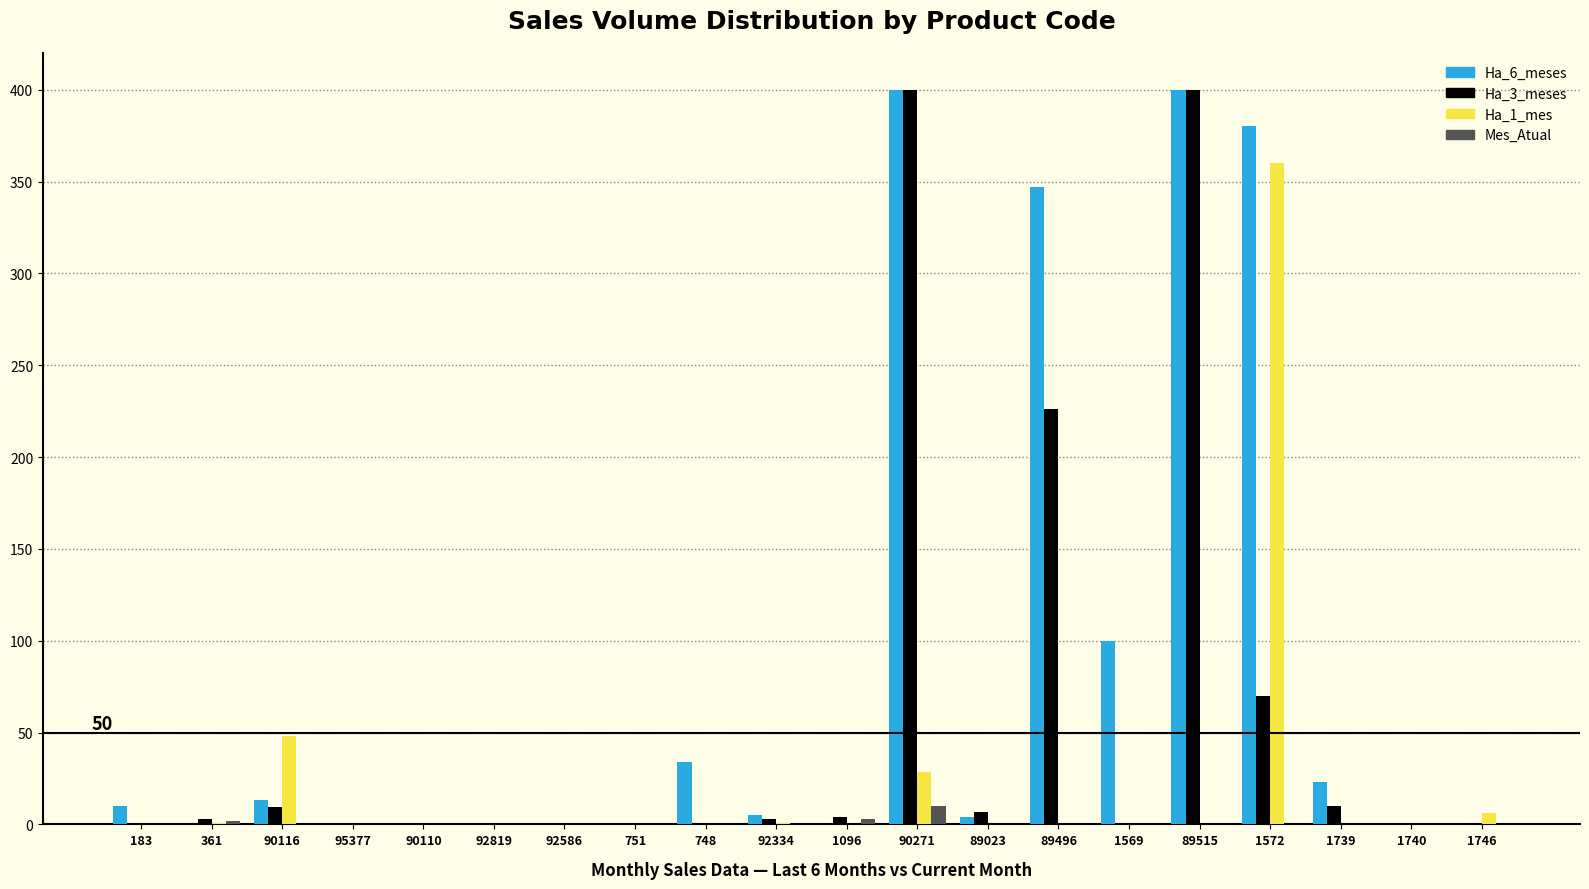

True or false: Ha_6_meses has a value of 347.0 at 89496.

True